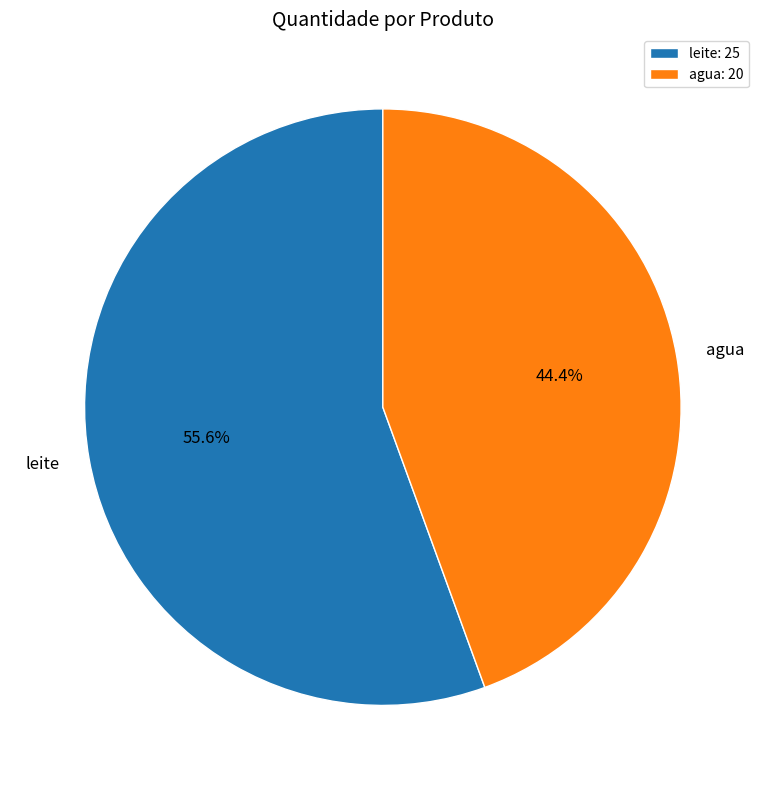

Is the sum of agua and leite greater than half?

Yes